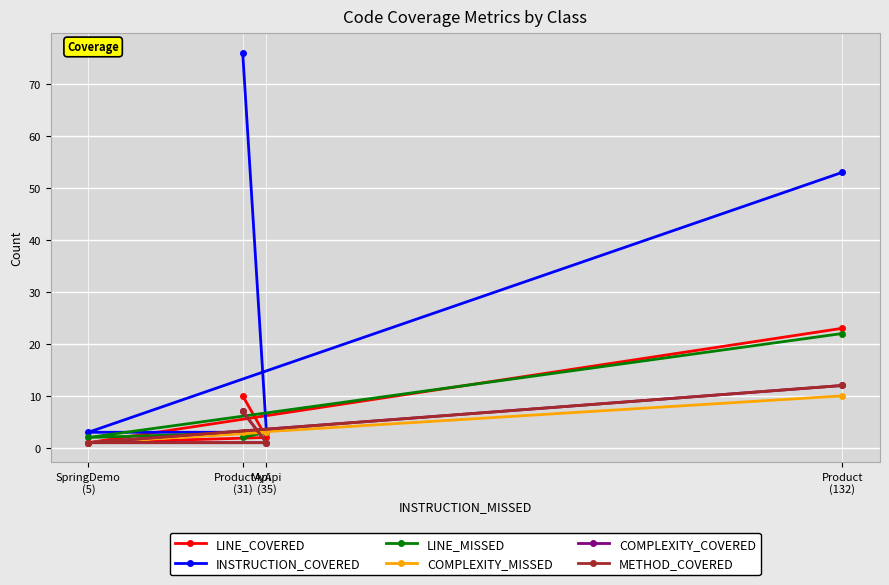

List the series in order of their peak value, highest first.

INSTRUCTION_COVERED, LINE_COVERED, LINE_MISSED, COMPLEXITY_COVERED, METHOD_COVERED, COMPLEXITY_MISSED